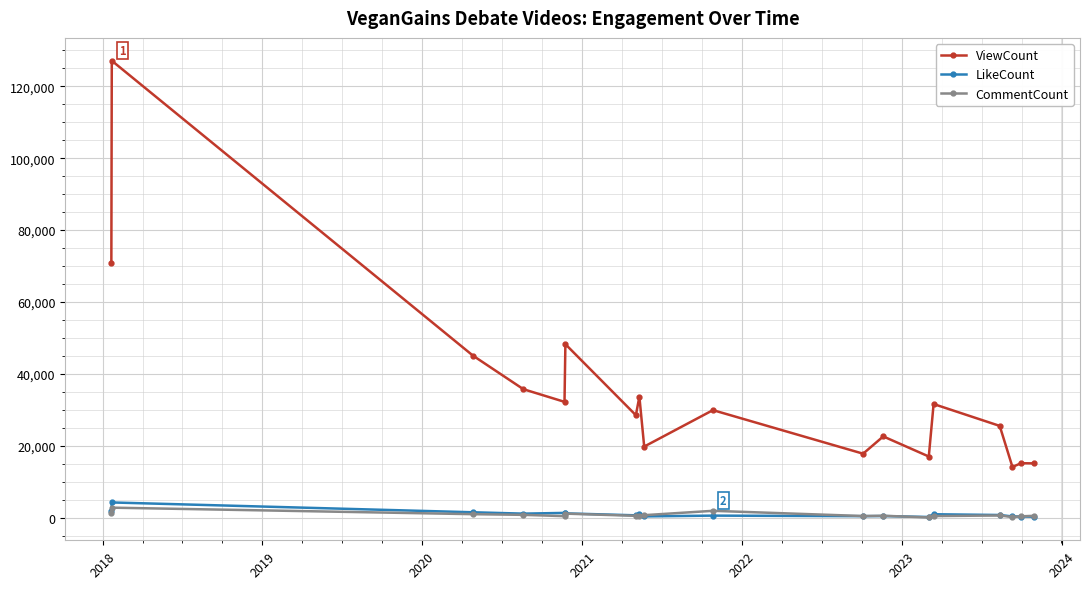

What is the maximum value for ViewCount?

127094